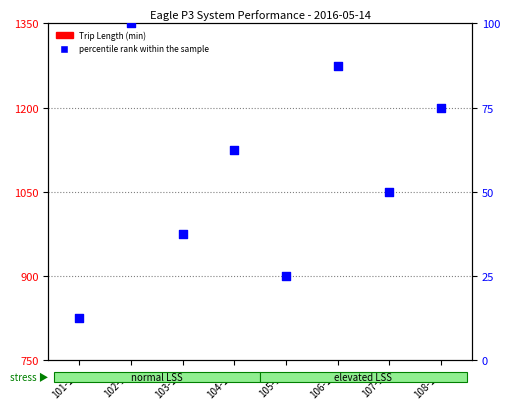

What are all the series names shown in the legend?

Trip Length (min), percentile rank within the sample